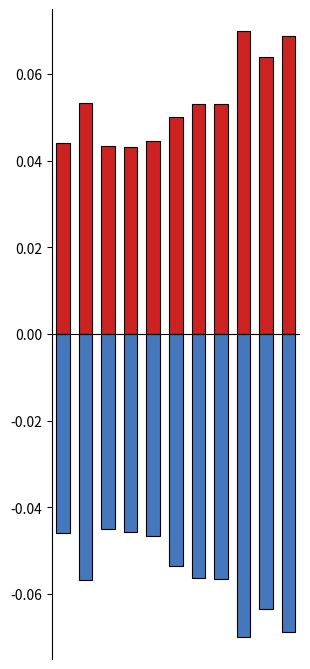

Which category has the lowest value across all series?

8